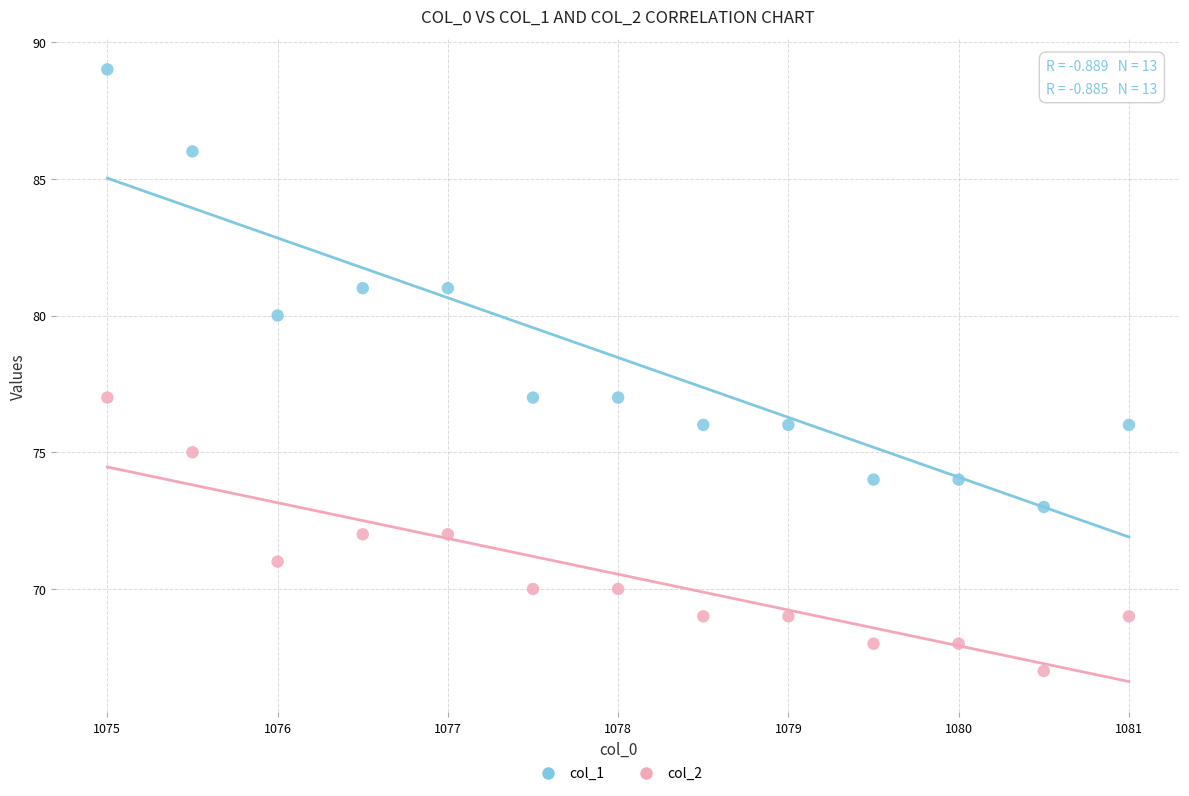

Which series contains the highest Y value?

col_1